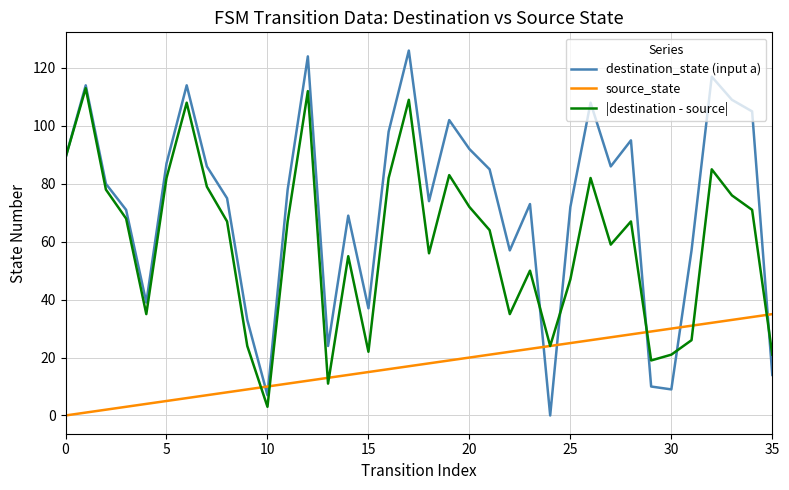

What is the maximum value shown in the chart?

126